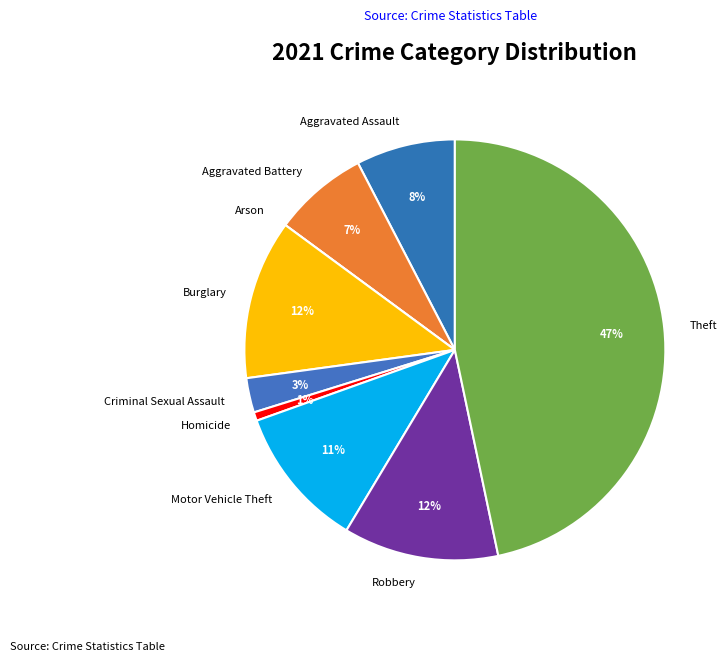

True or false: Aggravated Battery accounts for 7% of the total.

True